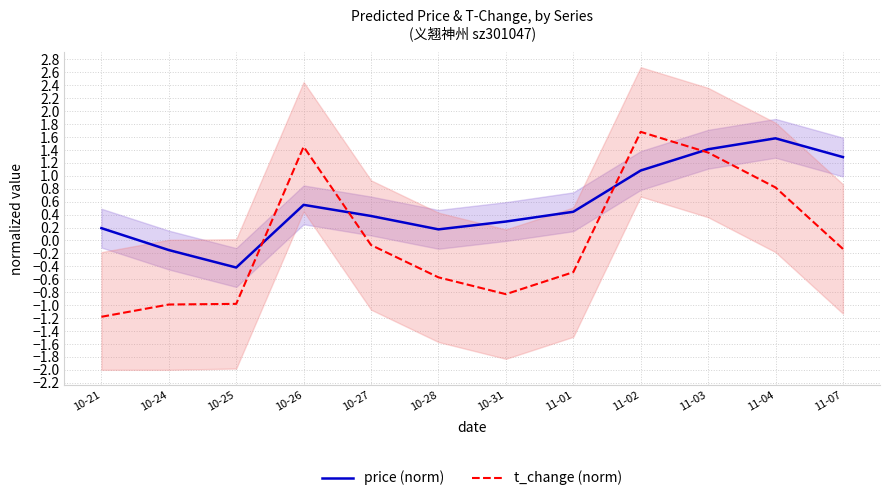

In price (norm), how many points are lower than both neighbors (excluding endpoints)?

2